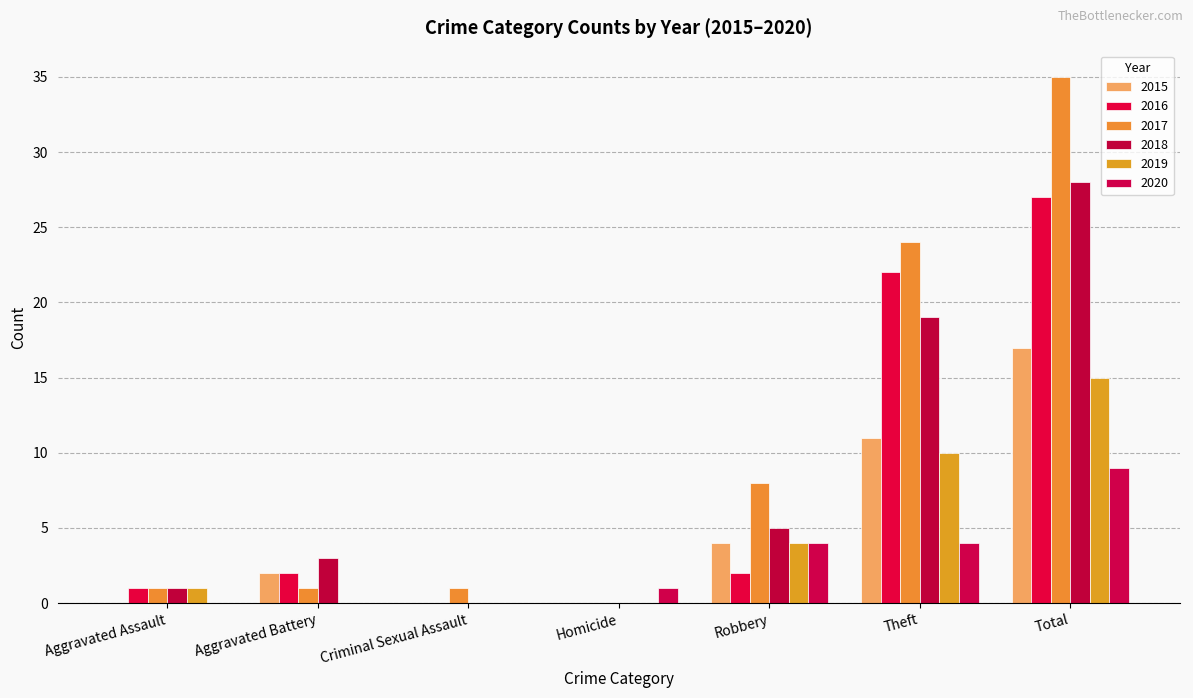

At how many categories does at least one series exceed 15?

2